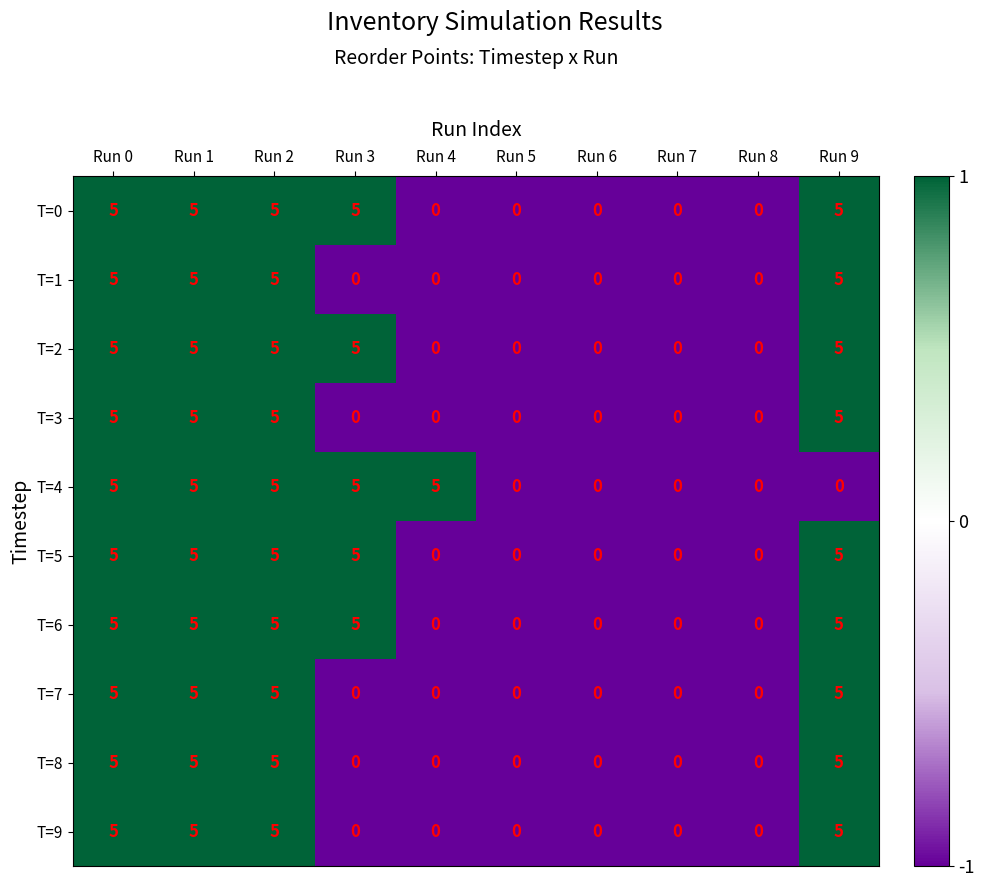

Count the T=2 values in the range 0 to 5.

10